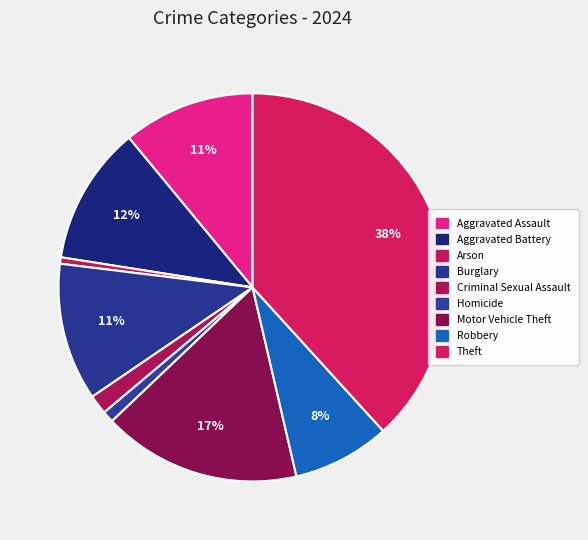

Count the number of slices in the pie.

9